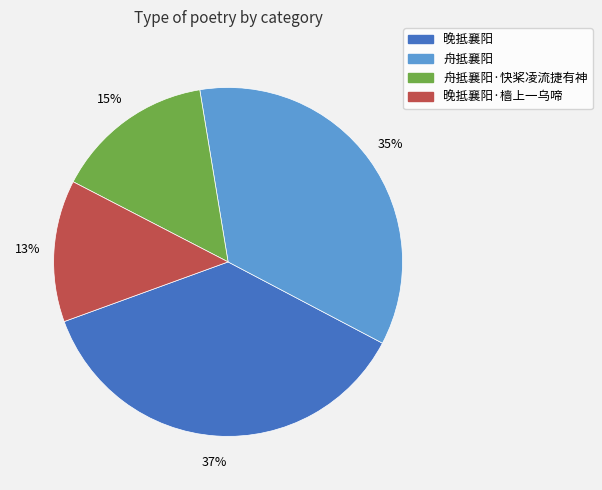

To the nearest percent, what is the average slice percentage?

25%